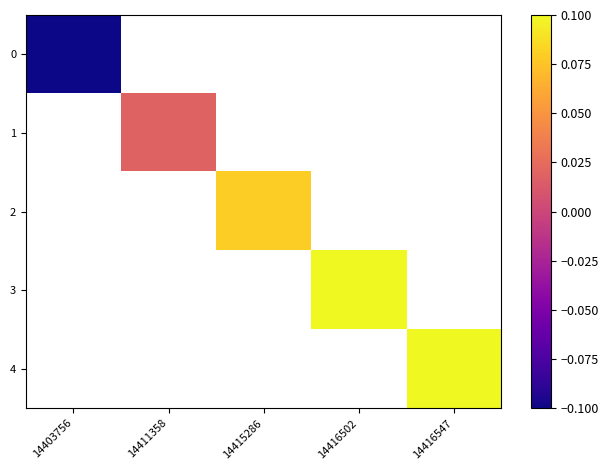

Is the value of 3 at 14403756 greater than the value of 4 at 14416502?

No